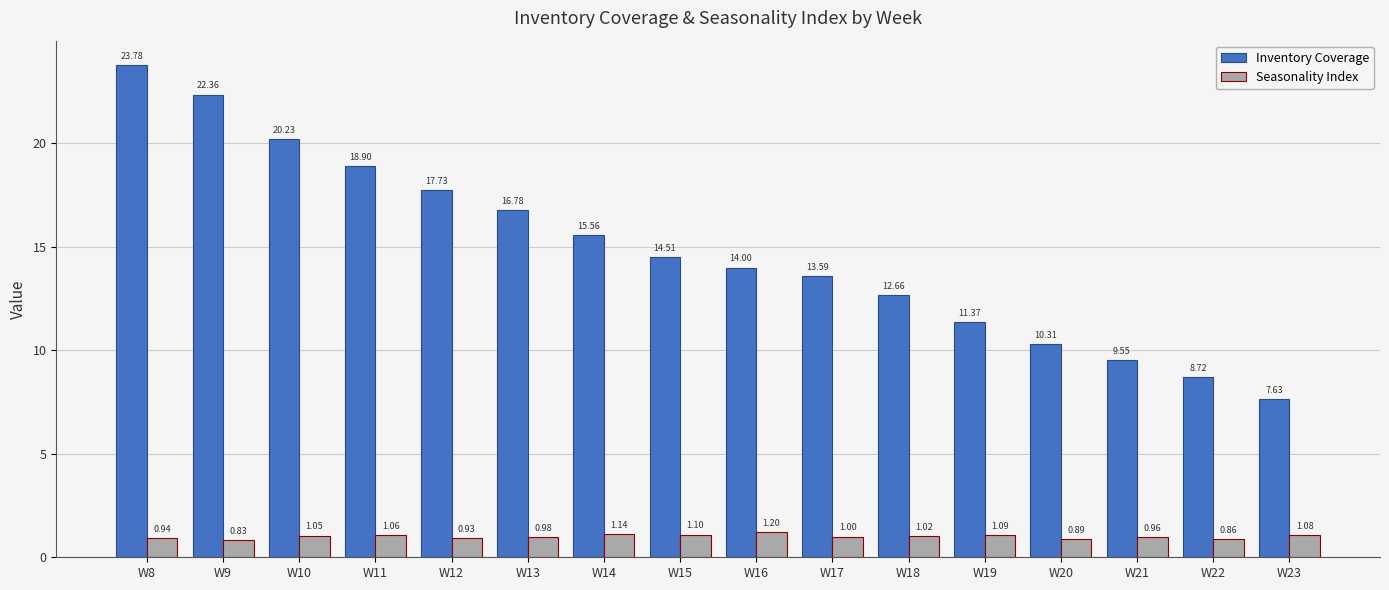

What is the maximum value for Seasonality Index?

1.2